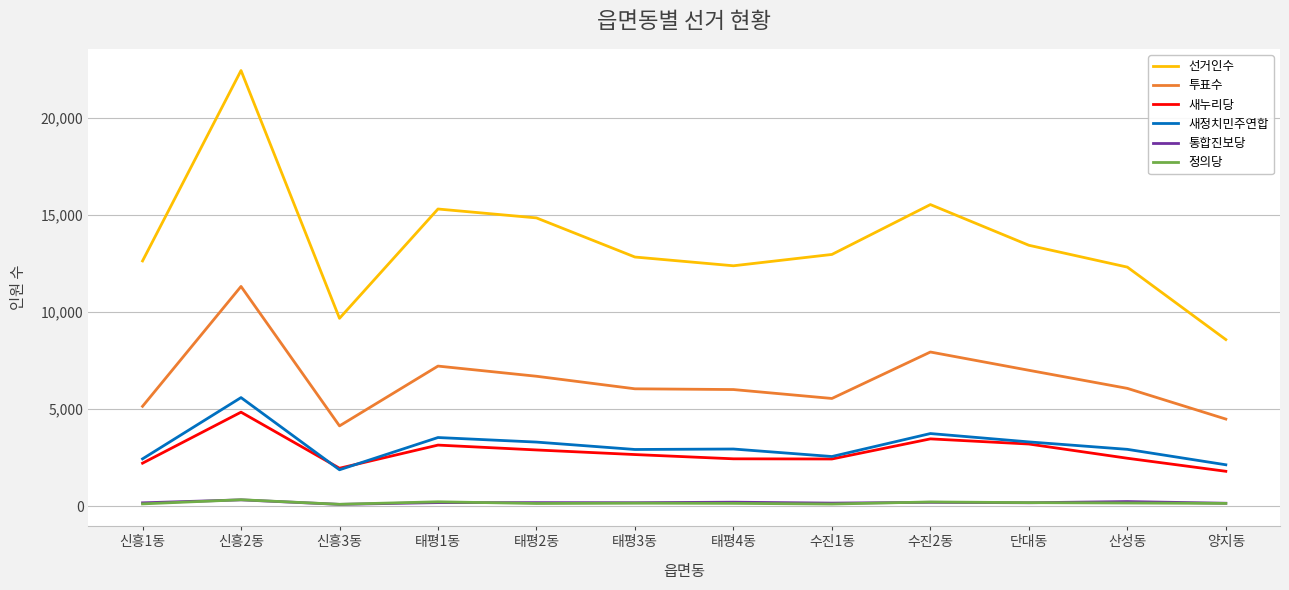

True or false: 선거인수 has a value of 12965 at 수진1동.

True